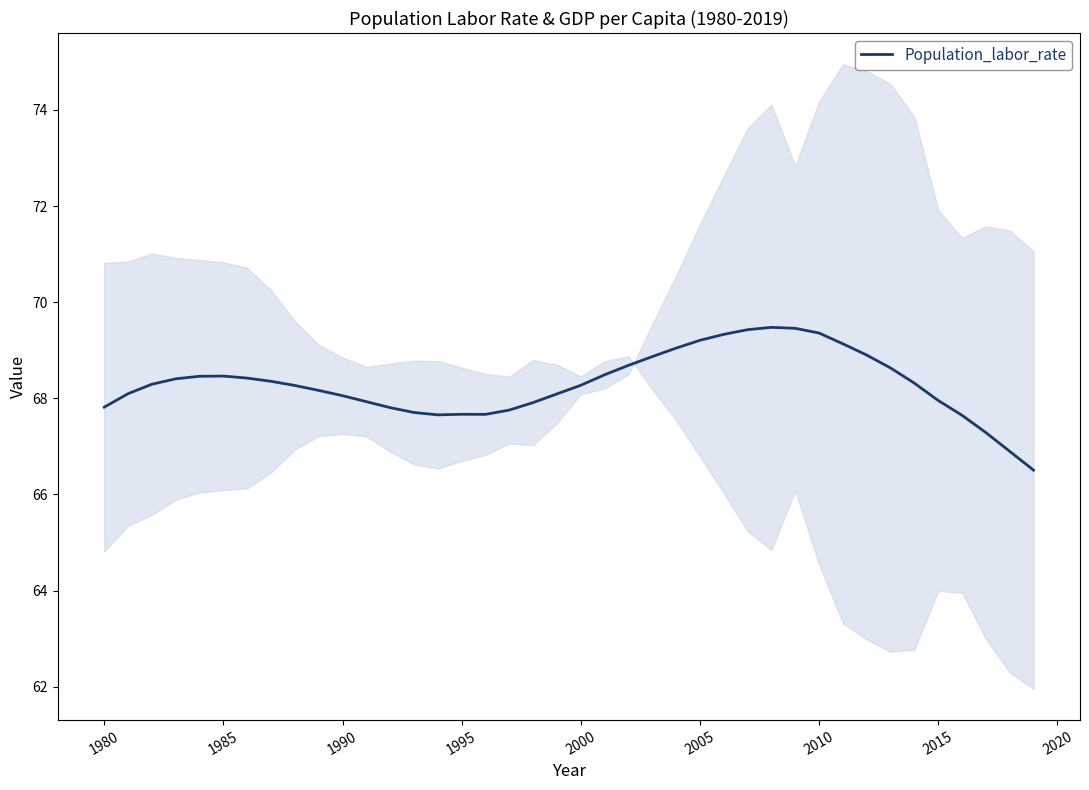

What is the maximum value for Population_labor_rate?

69.5